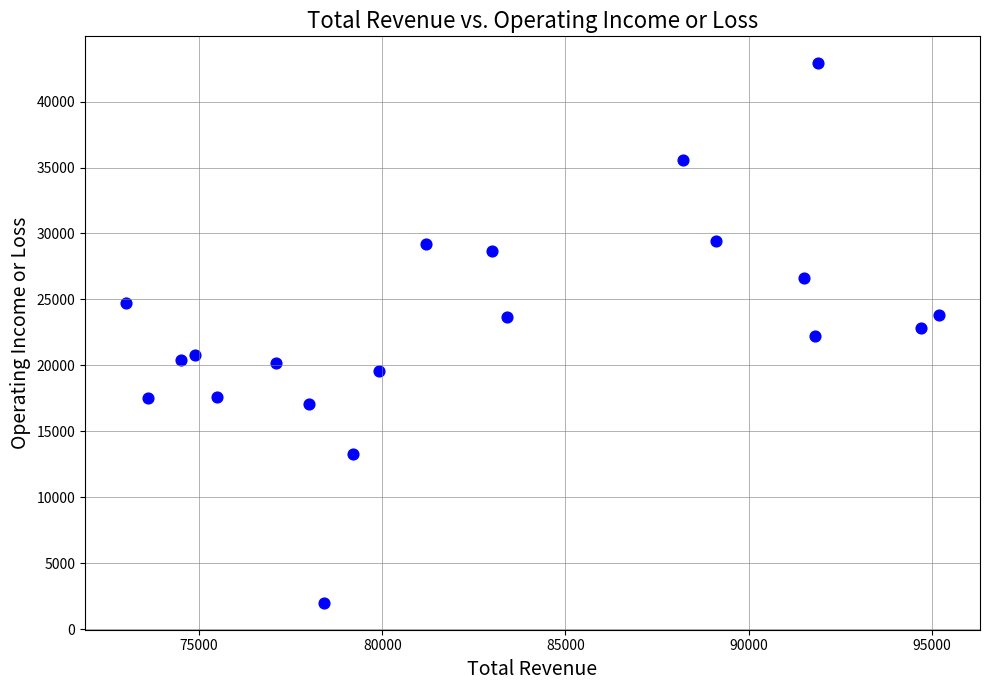

What is the range of X values (max minus min)?

22200